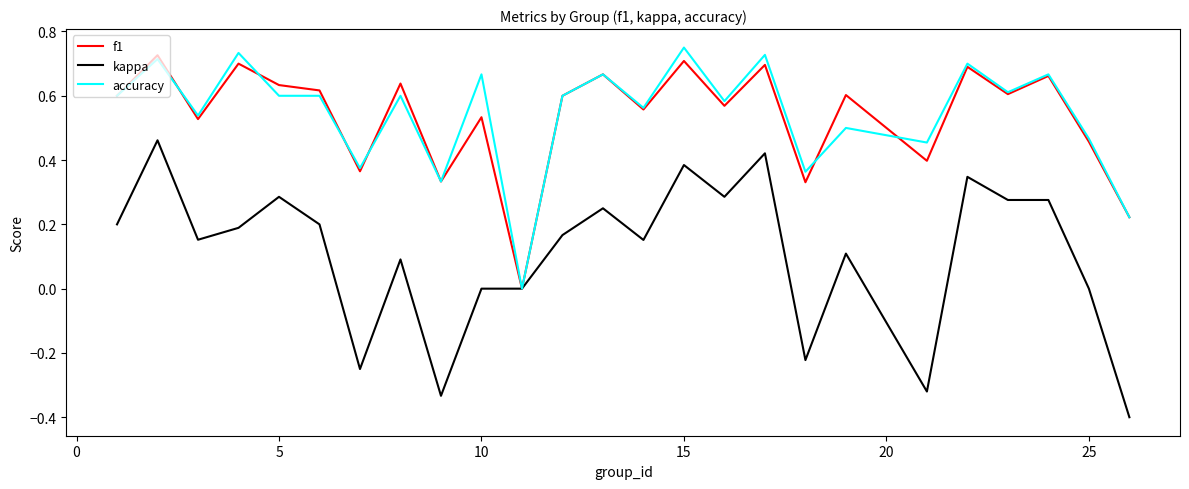

Which series has the largest range (max minus min)?

kappa